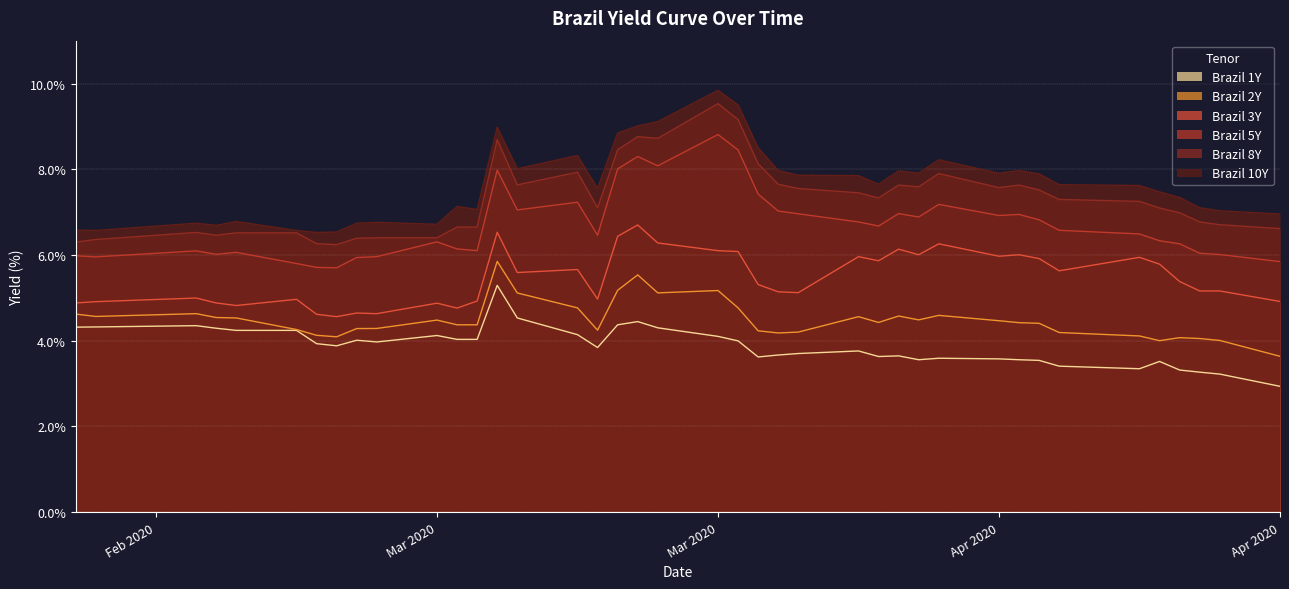

What are all the series names shown in the legend?

Brazil 1Y, Brazil 2Y, Brazil 3Y, Brazil 5Y, Brazil 8Y, Brazil 10Y